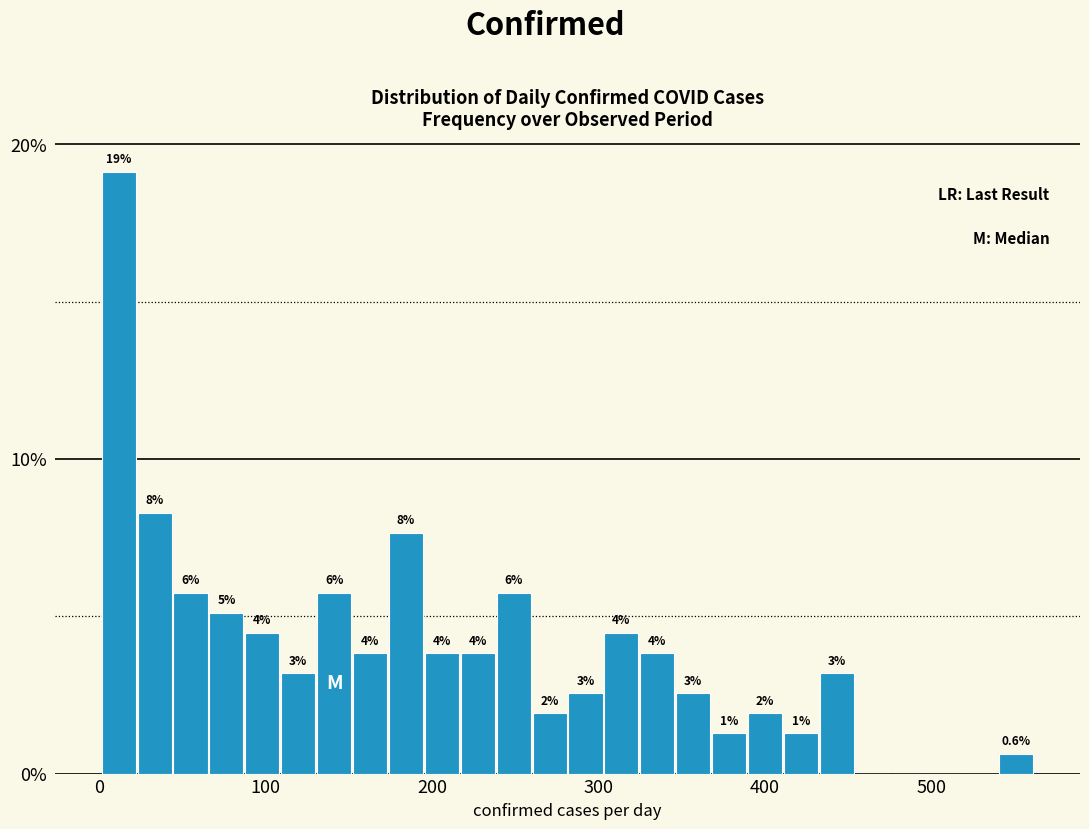

Read against the x-axis, roughly where is the centre of the tallest bar?

10